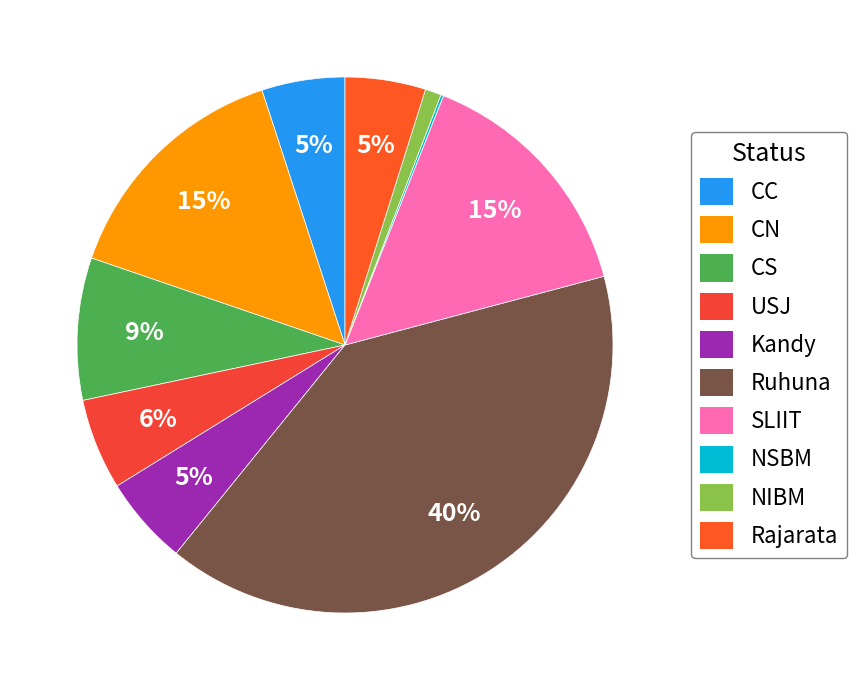

The SLIIT slice represents 15% of the pie. True or false?

True